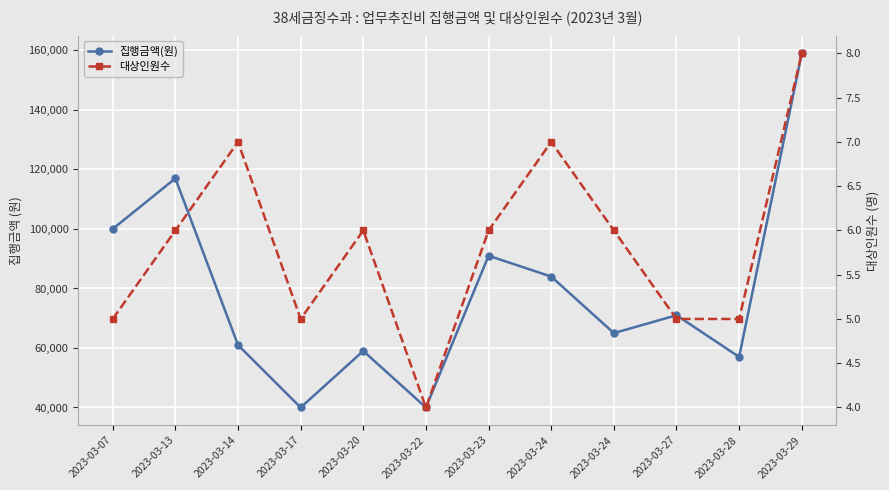

List the series in order of their peak value, highest first.

집행금액(원), 대상인원수